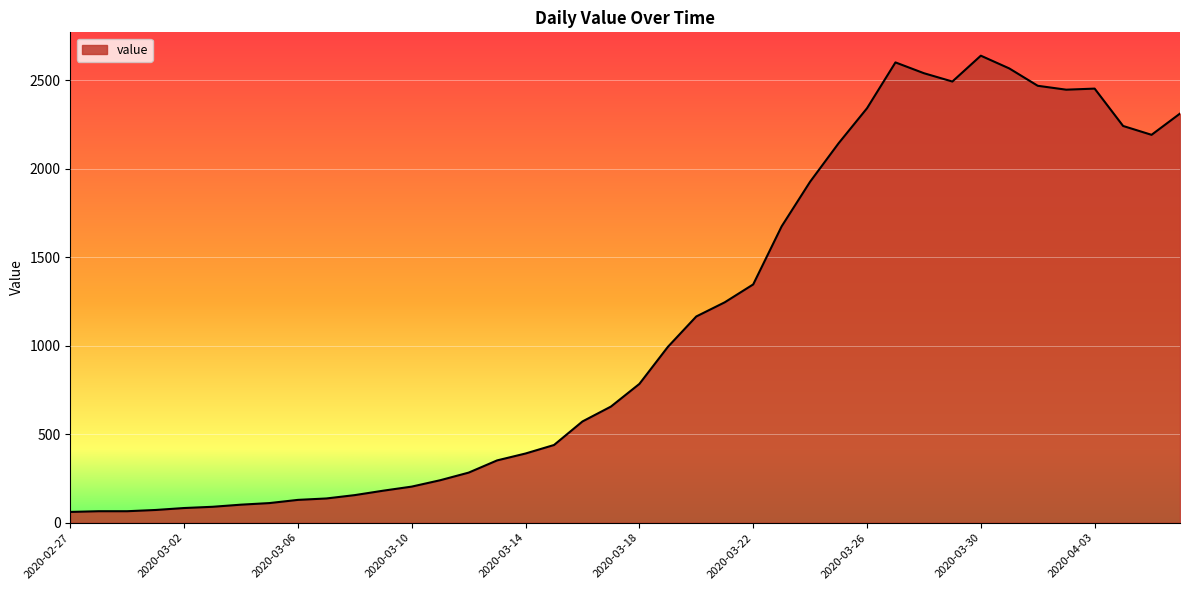

What is the difference between the maximum and minimum values?

2577